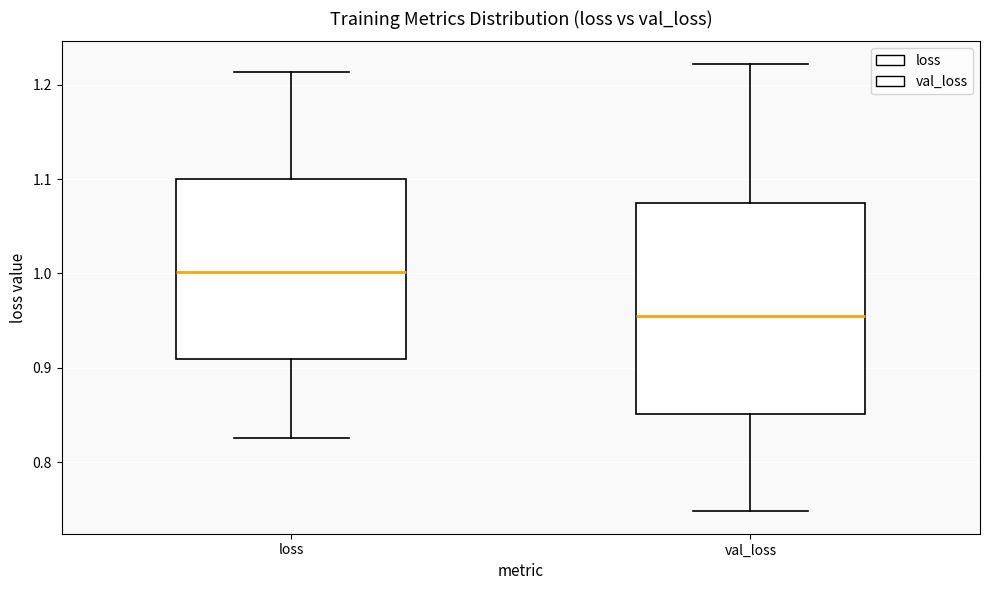

Reading left to right, transcribe this box plot: for each box, give where its median line is, the range the box spans, and where its two whiskers end, as read against the y-axis. The values are not printed on the chart, so give them approximately, as read against the axis.

loss: median 1.00, box 0.91 to 1.10, whiskers 0.83 to 1.21
val_loss: median 0.96, box 0.85 to 1.07, whiskers 0.75 to 1.22